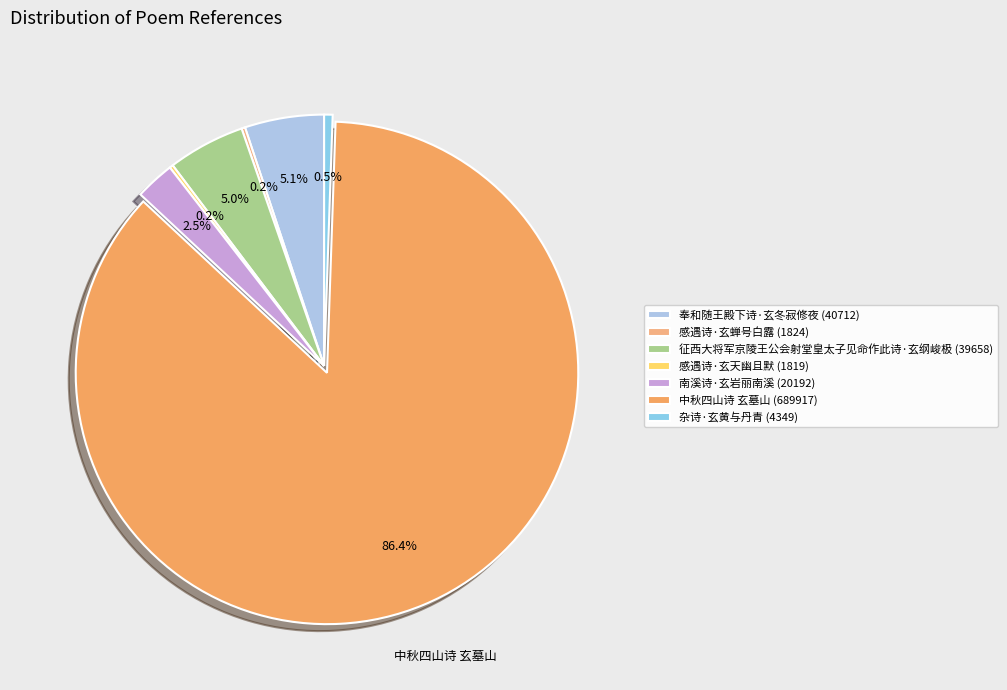

Does 中秋四山诗 玄墓山 account for over 50% of the chart?

Yes